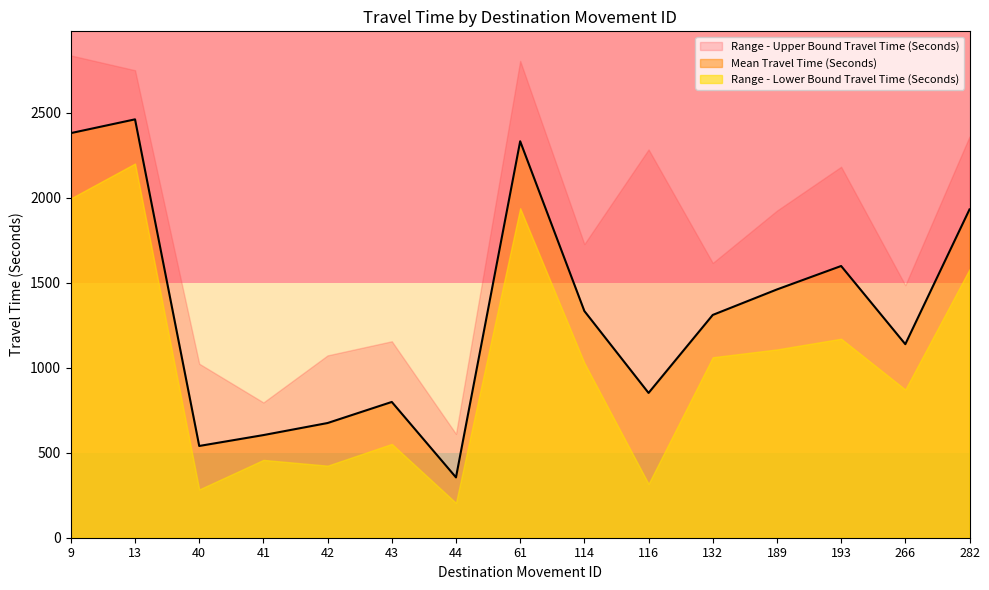

Where does the Mean Travel Time (Seconds) series first go above 1311?

9